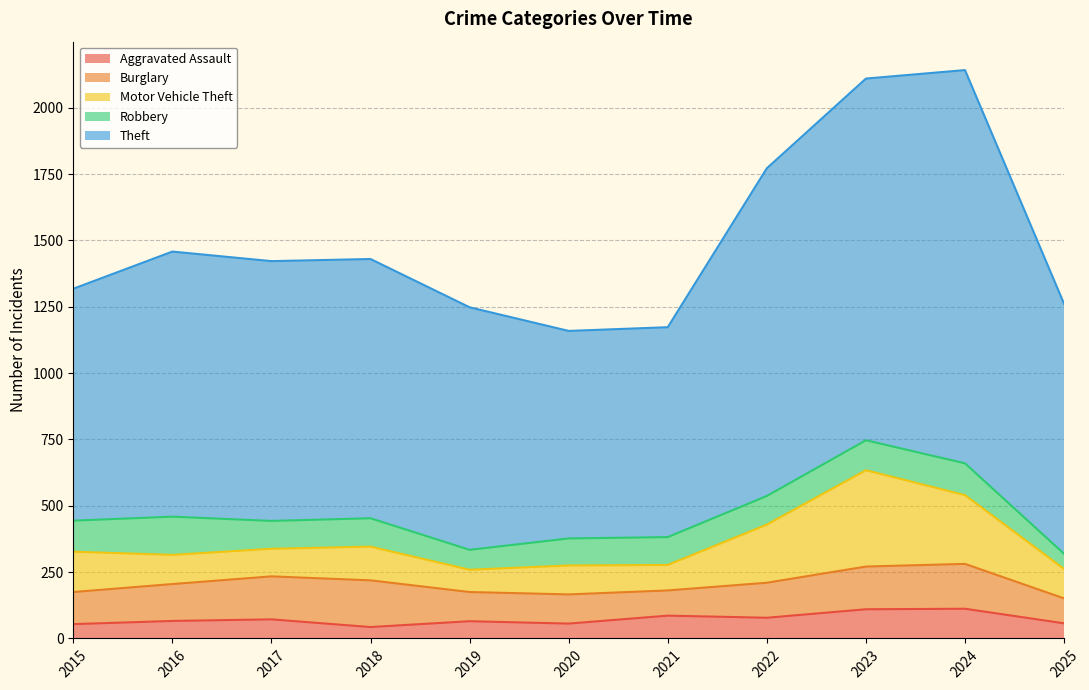

Read the Theft value at 2024, to the nearest 10.

1480